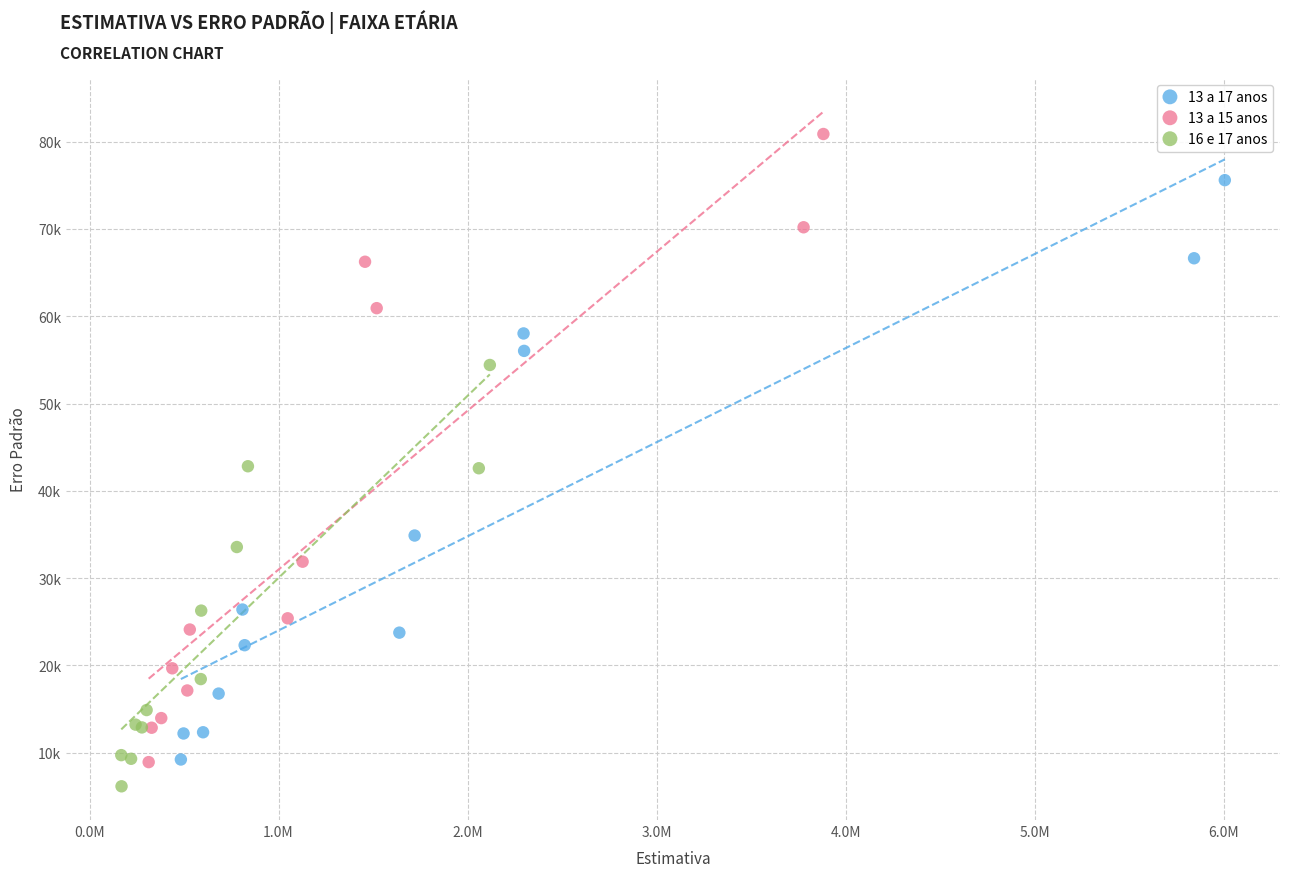

Which series reaches the maximum Y coordinate?

13 a 15 anos